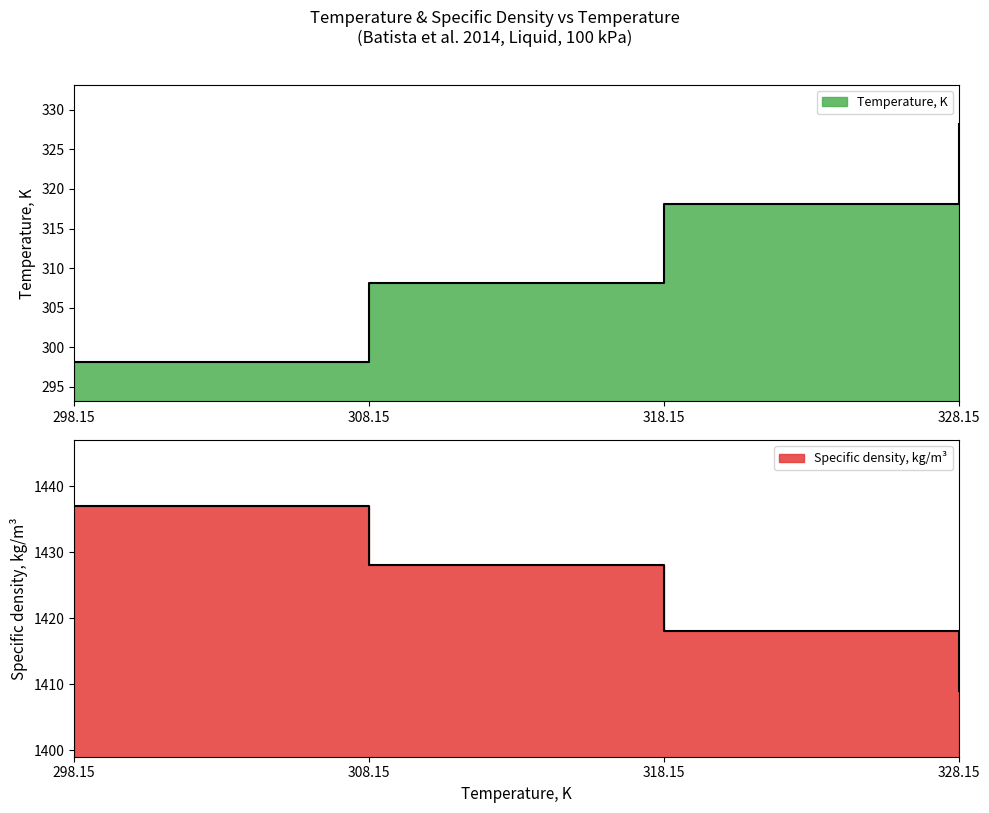

Reading left to right, what are all the values shown in this chart?

Temperature, K: 298.1	308.1	318.1	328.1
Specific density, kg/m3: 1437.0	1428.0	1418.0	1409.0